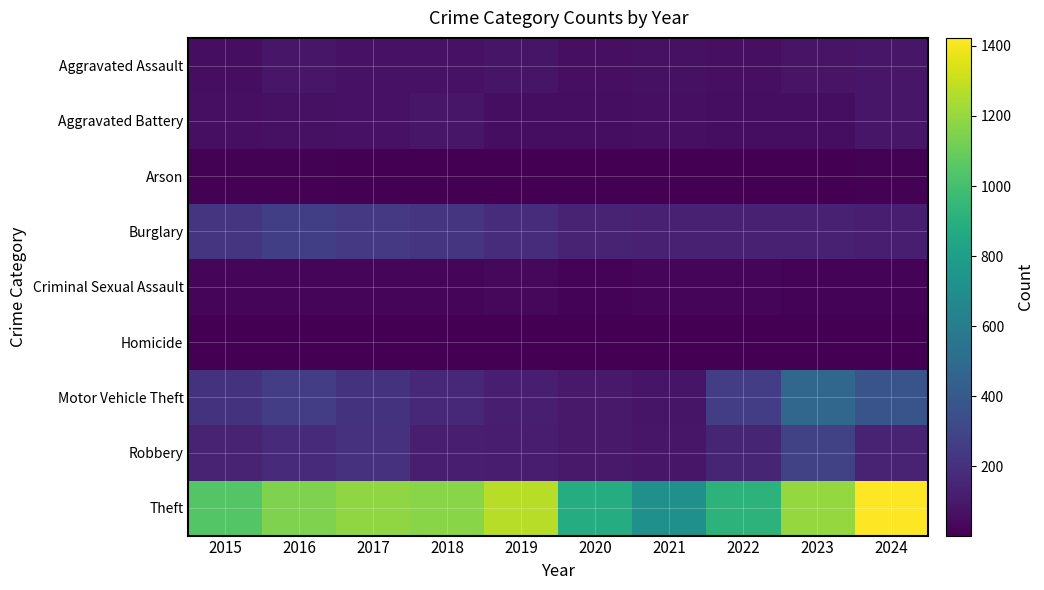

At how many categories does at least one series exceed 669?

10